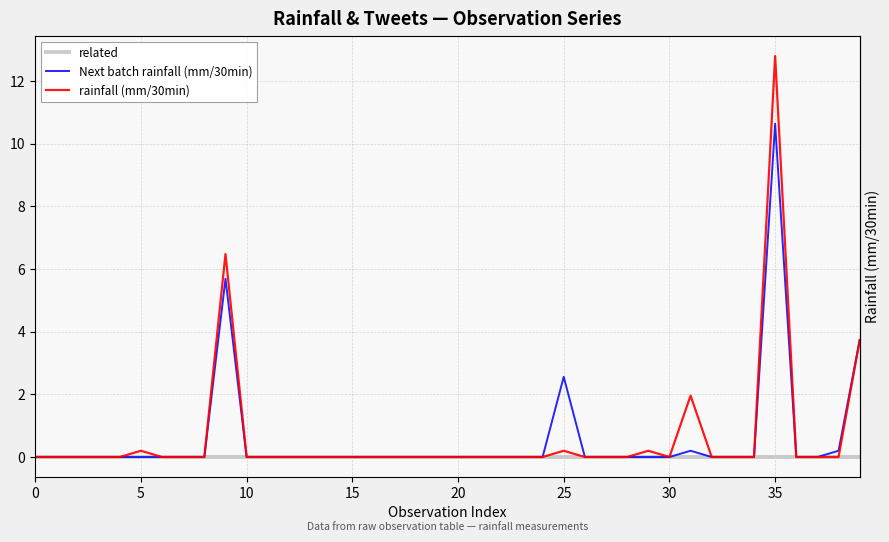

At how many categories does at least one series exceed 2?

4